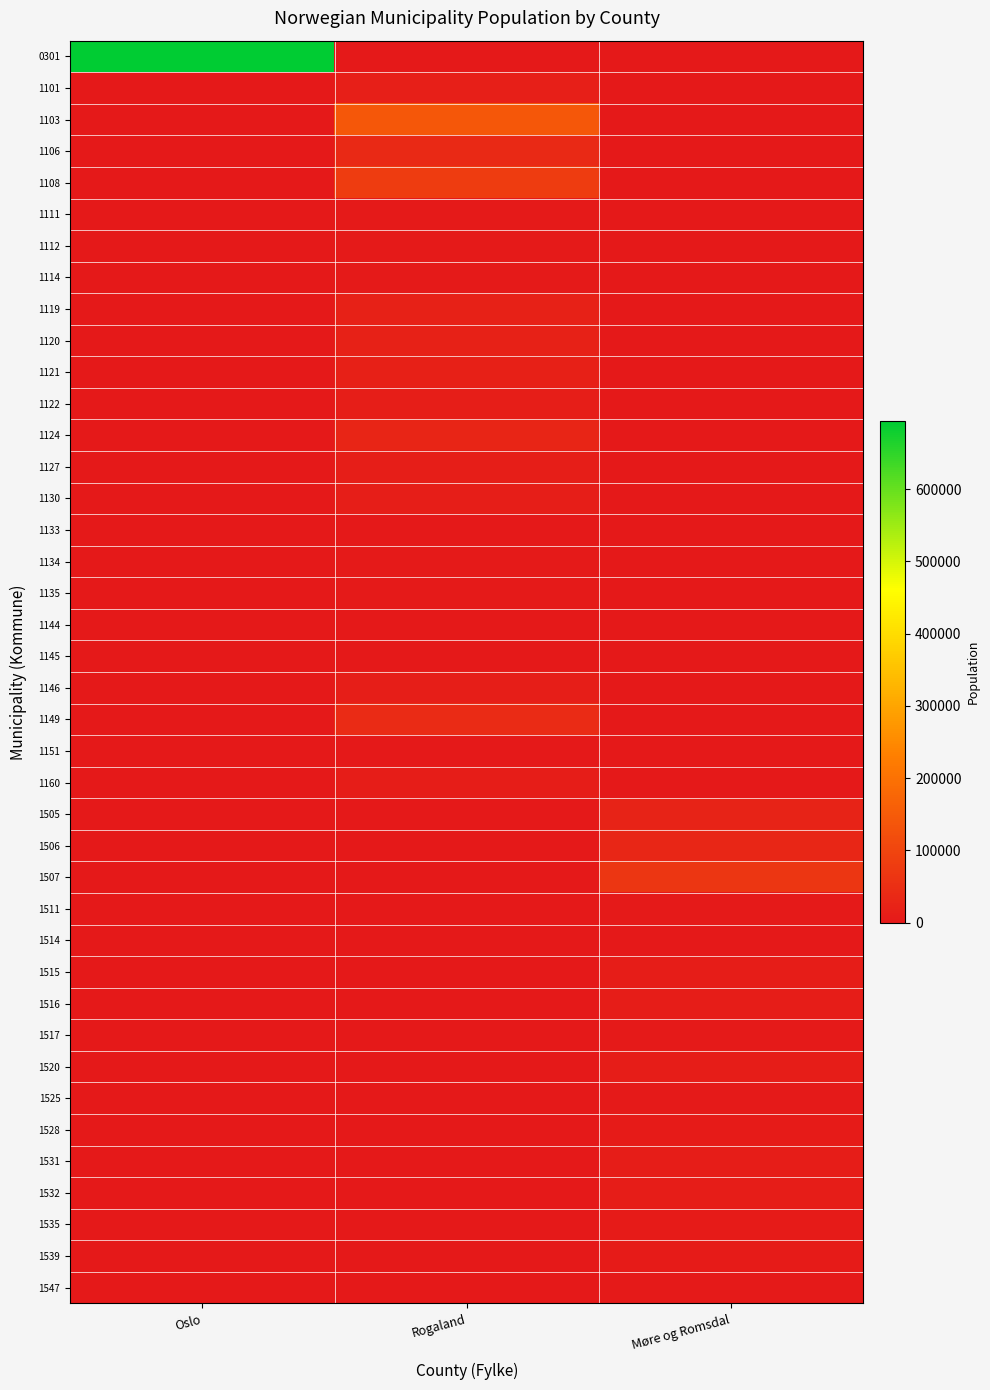

At Rogaland, list the series in order from smallest to largest.

0301, 1505, 1506, 1507, 1511, 1514, 1515, 1516, 1517, 1520, 1525, 1528, 1531, 1532, 1535, 1539, 1547, 1151, 1144, 1145, 1133, 1114, 1112, 1111, 1134, 1135, 1160, 1146, 1127, 1122, 1130, 1101, 1121, 1119, 1120, 1124, 1106, 1149, 1108, 1103